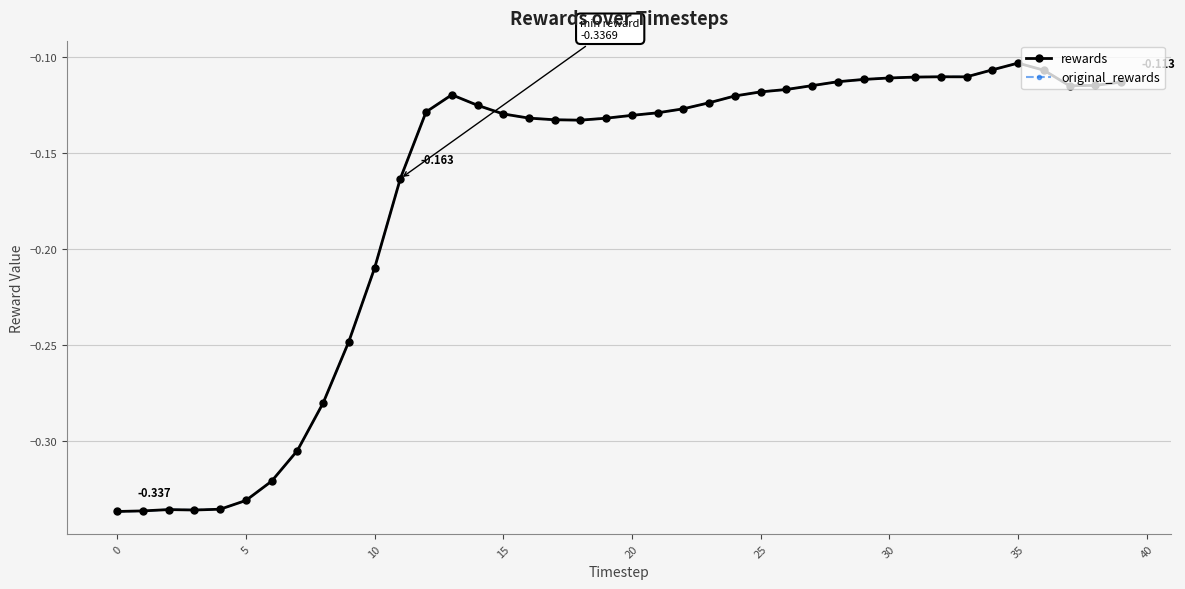

Where is rewards nearest to the value 0?

35